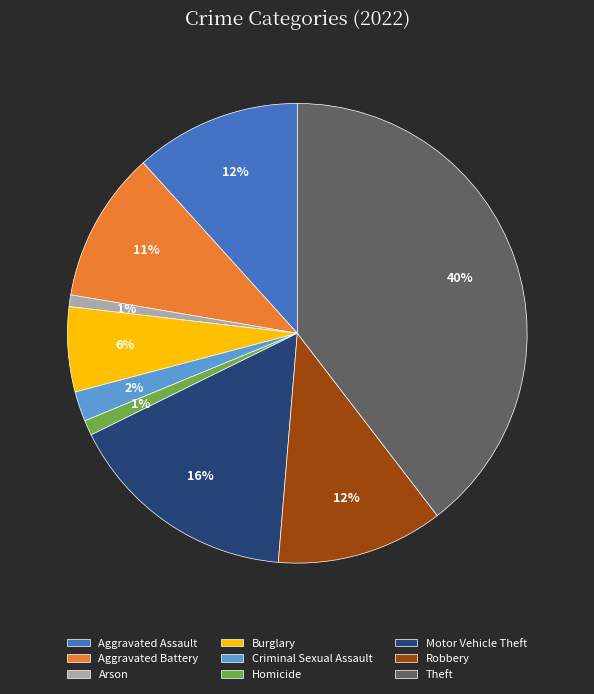

To the nearest percent, what is the difference between the largest and smallest slice percentages?

39%